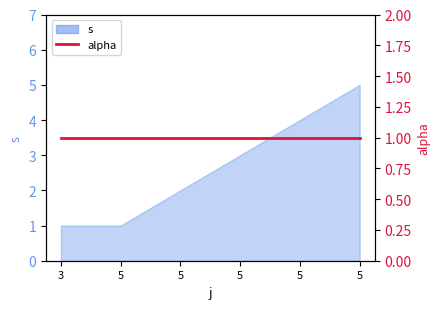

At which label does the data first exceed 3?

5